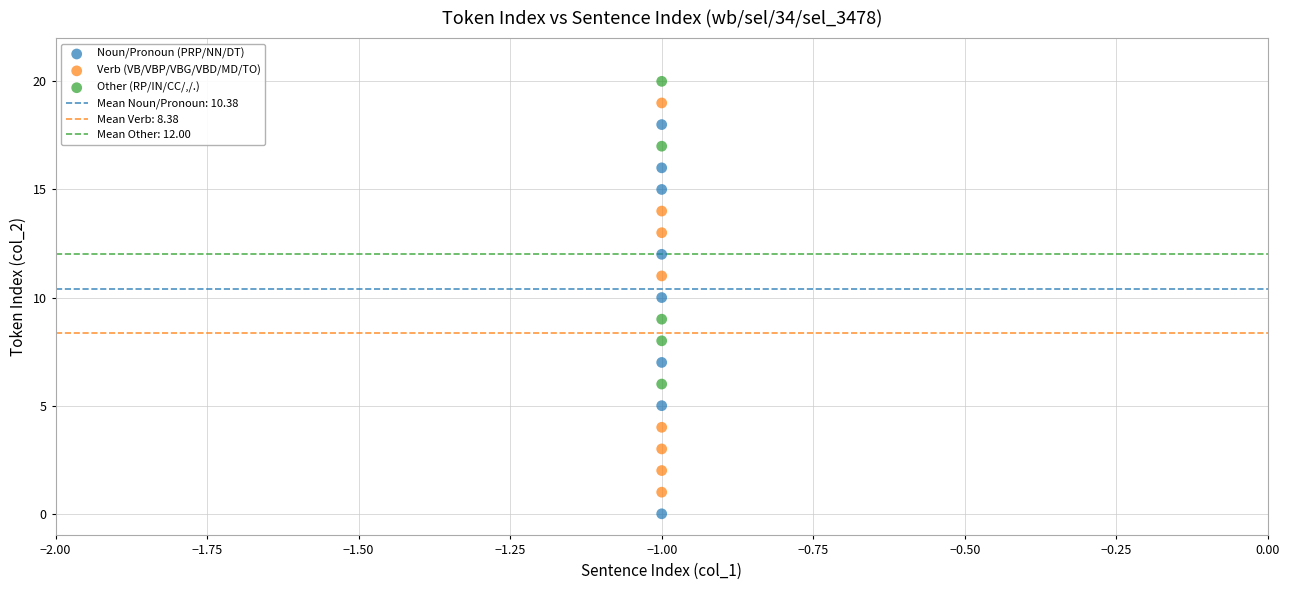

Which series contains the highest Y value?

Other (RP/IN/CC/,/.)